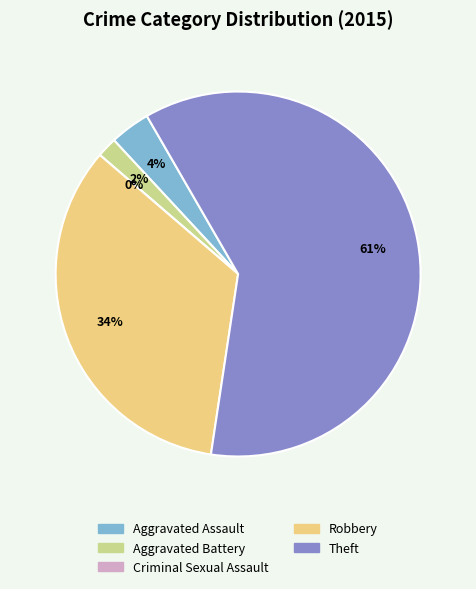

How many segments does this pie chart have?

5